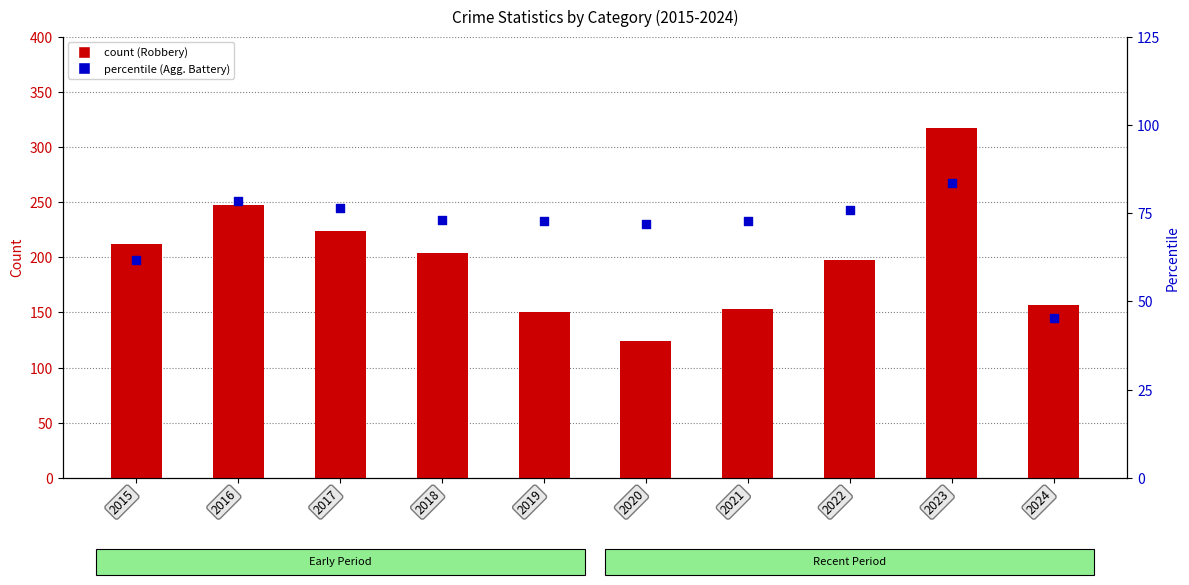

Which series reaches the maximum Y coordinate?

Robbery